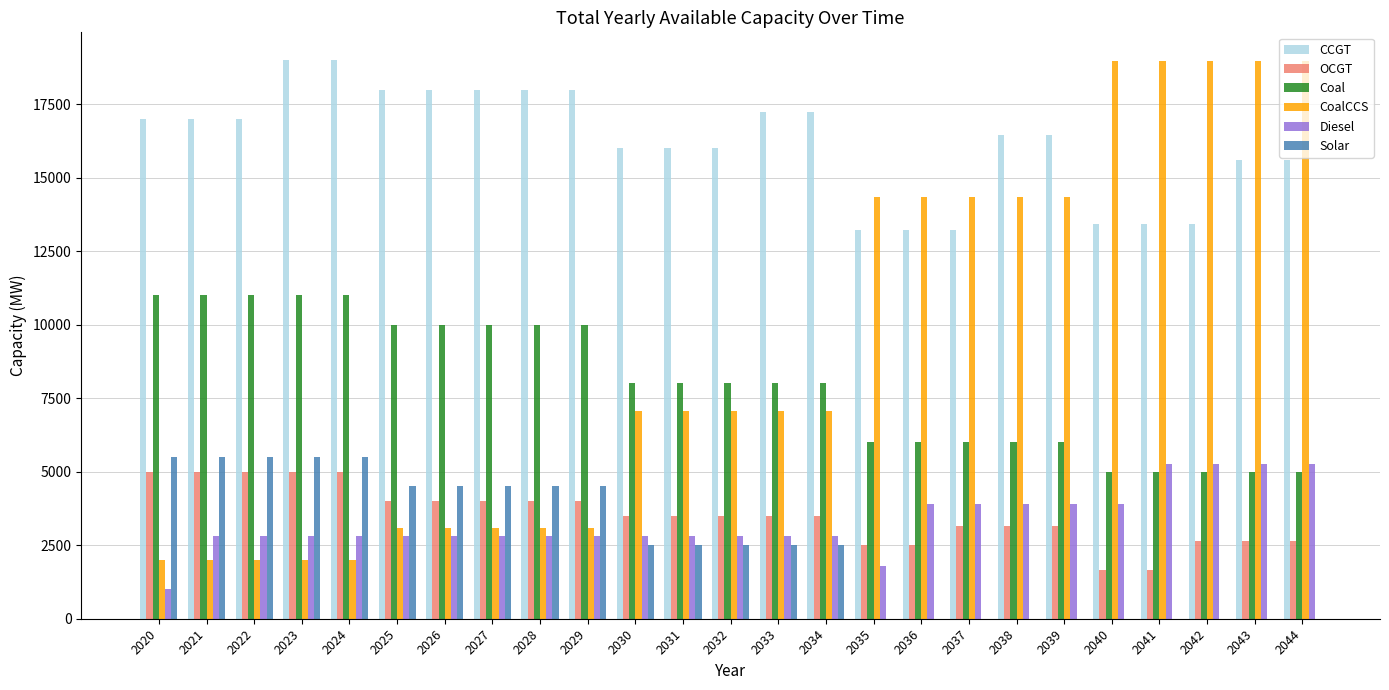

True or false: OCGT has a value of 3500.0 at 2030.

True